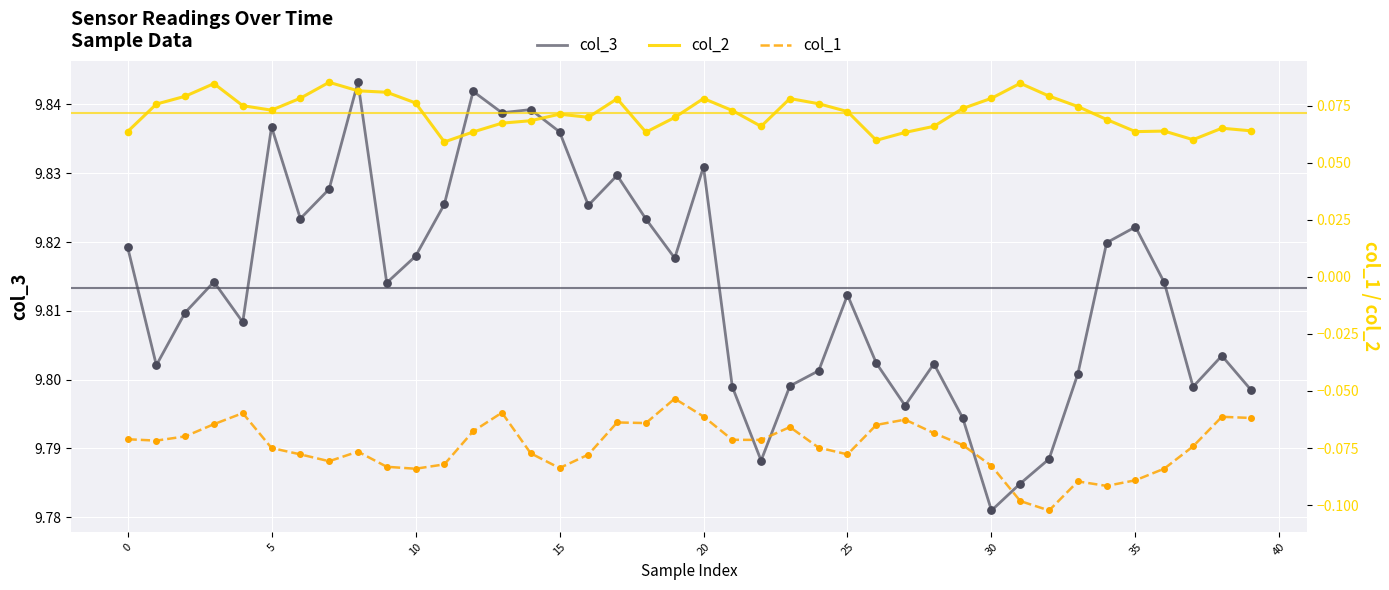

Which series has the largest total across all categories?

col_3